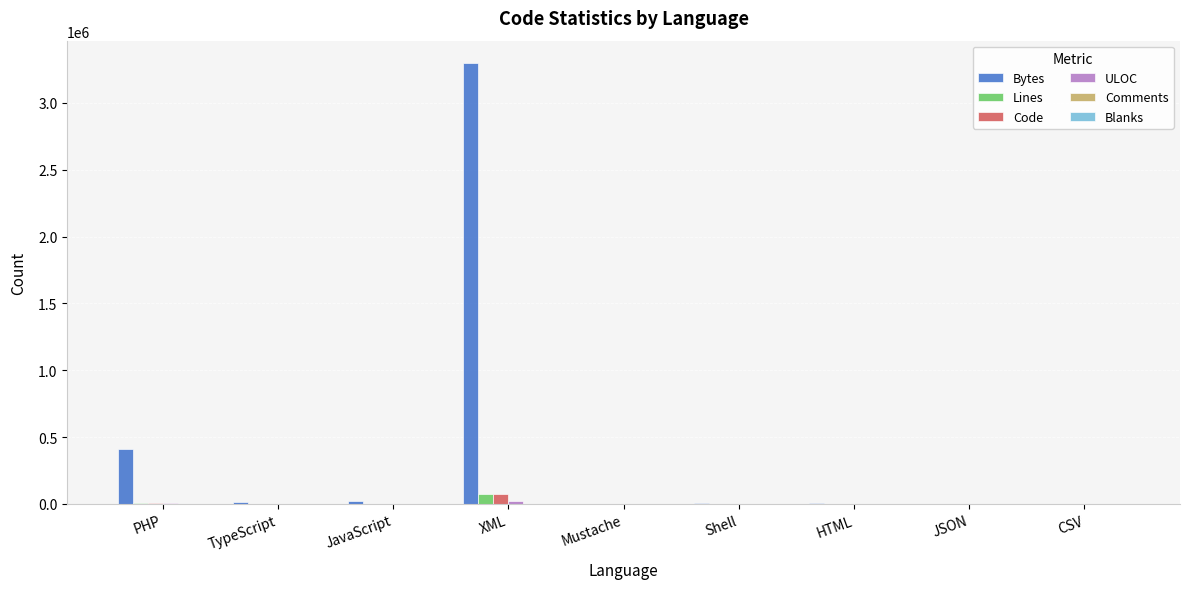

Which label corresponds to the largest value in the chart?

XML